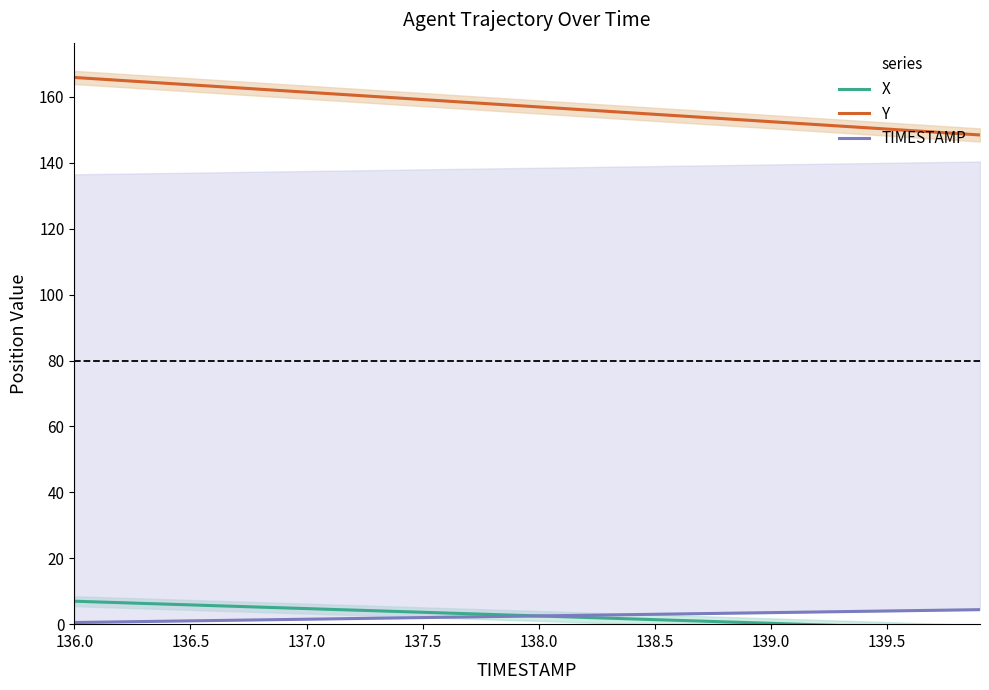

What is the maximum value for Y?

165.9